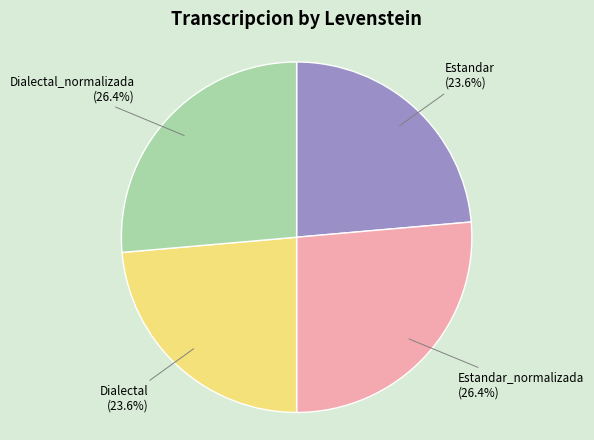

Is there a majority slice in this chart?

No